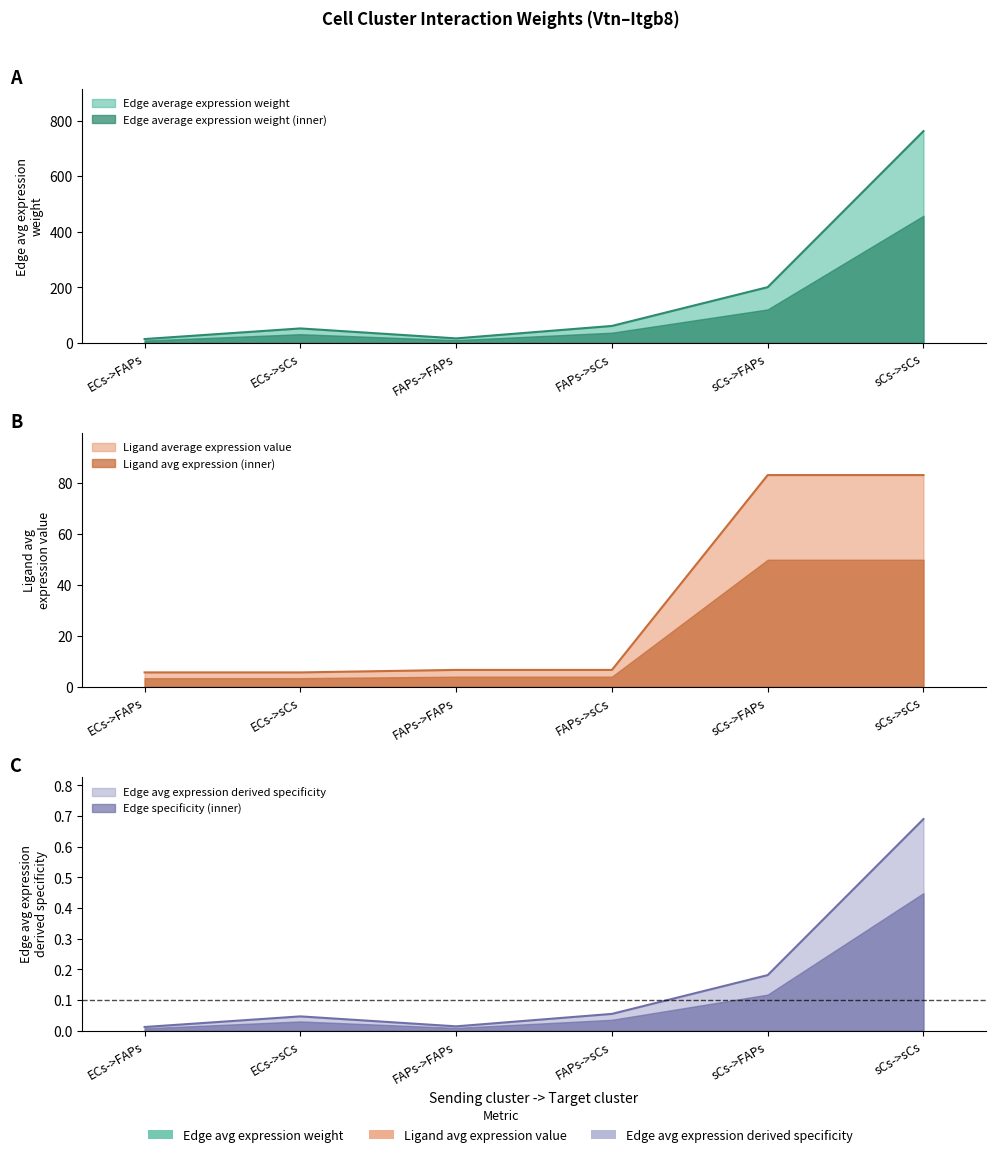

What is the sum of all Ligand average expression value values?

190.6